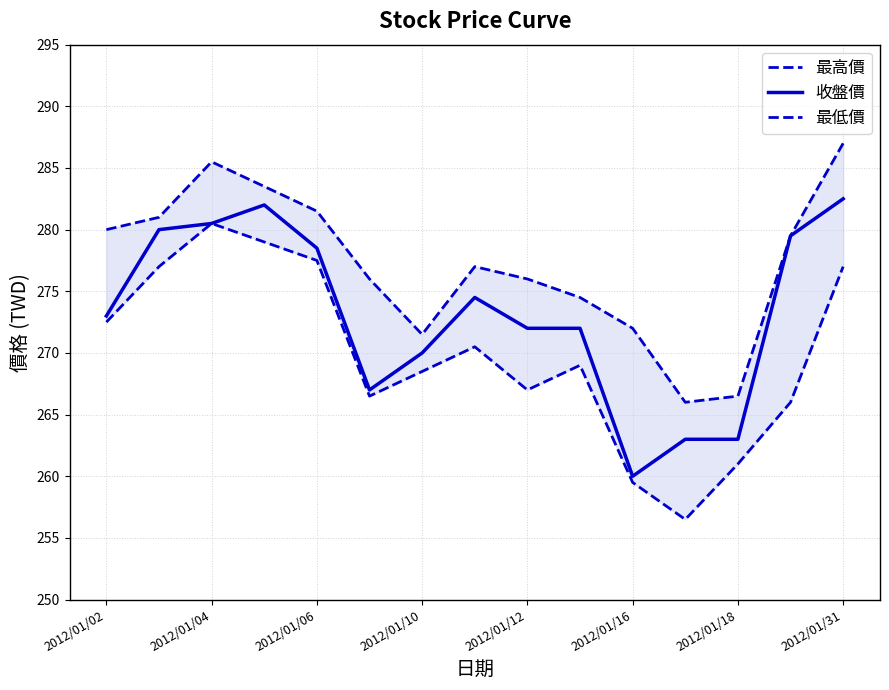

What is the minimum value for 最高價?

266.0